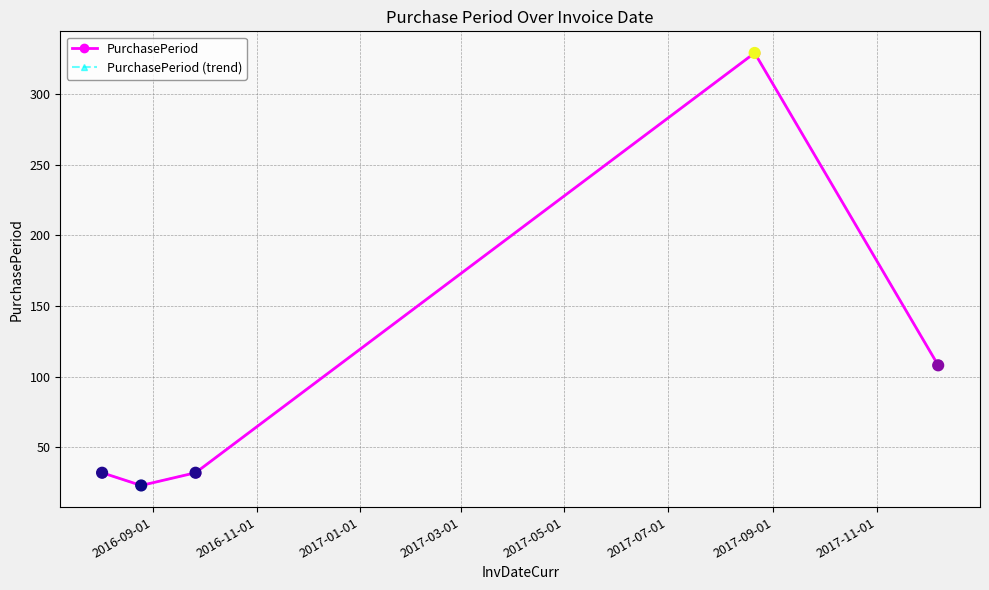

Is this an area chart (filled region under the line)?

No